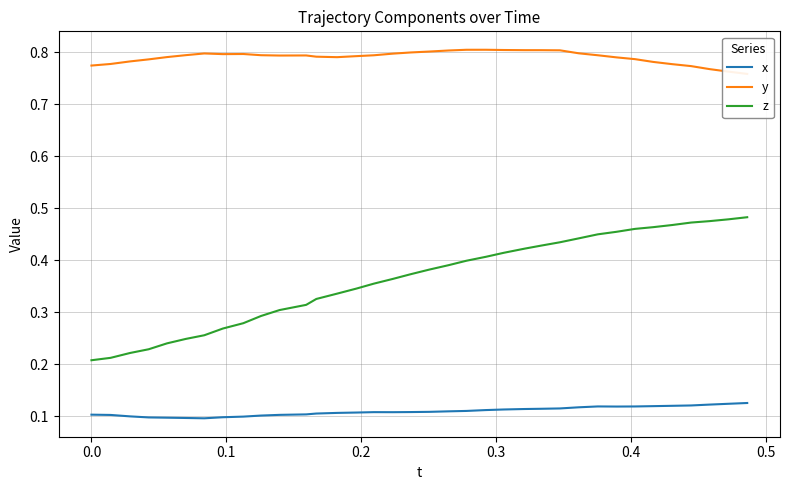

Does the chart have visible grid lines?

Yes